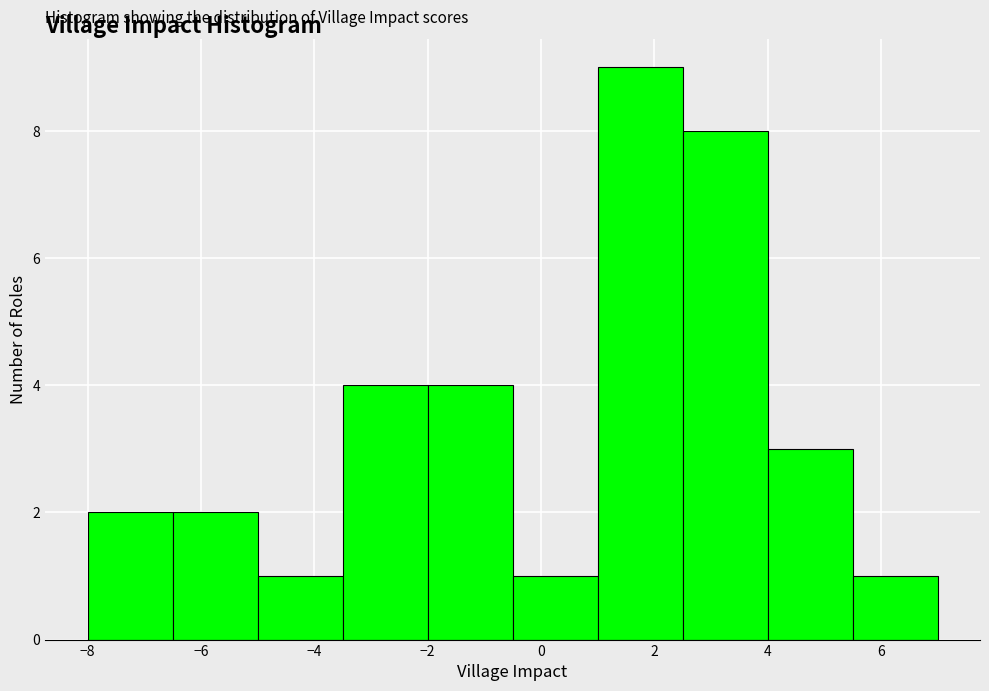

Reading left to right, list every bar in this chart as the range it spans on the x-axis followed by its height. Neither the bar edges nor the heights are printed on the chart, so give them approximately, as read against the axes.

-8.0 to -6.5: 2
-6.5 to -5.0: 2
-5.0 to -3.5: 1
-3.5 to -2.0: 4
-2.0 to -0.5: 4
-0.5 to 1.0: 1
1.0 to 2.5: 9
2.5 to 4.0: 8
4.0 to 5.5: 3
5.5 to 7.0: 1